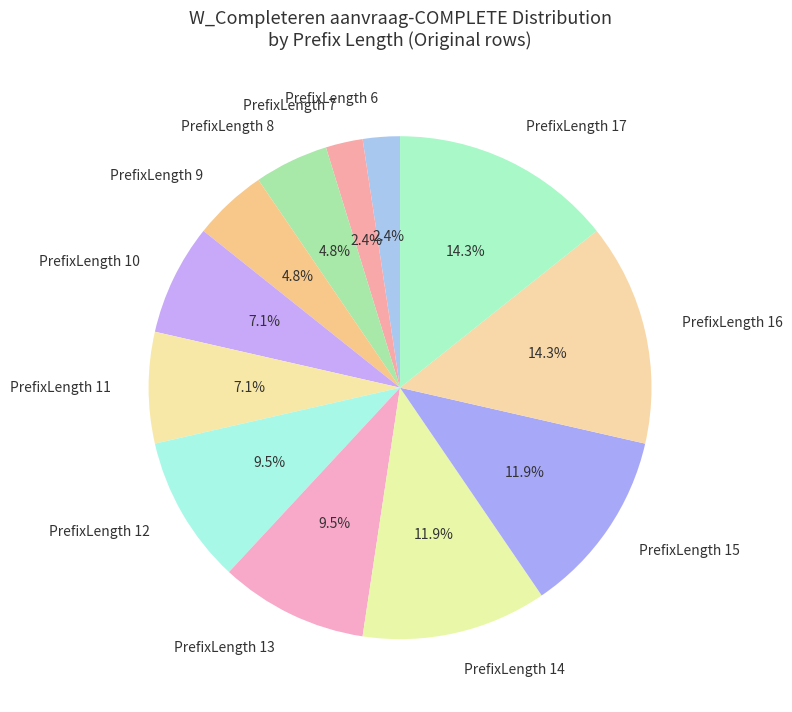

Do PrefixLength 6 and PrefixLength 15 together represent more than half of the pie?

No